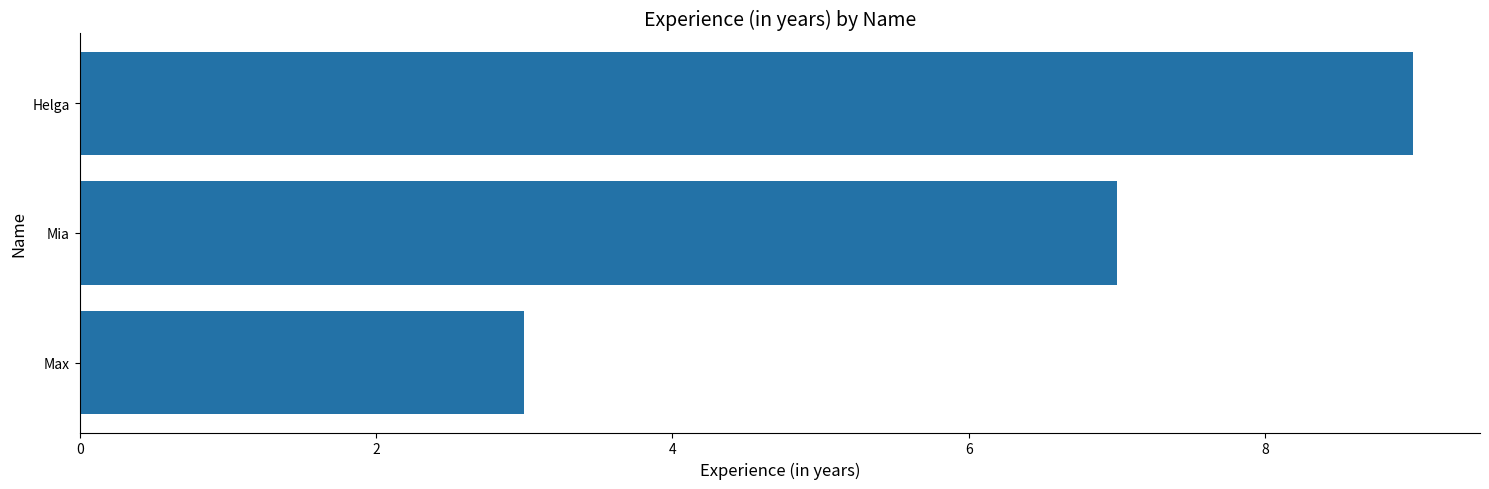

List the labels in order of value, smallest first.

Max, Mia, Helga